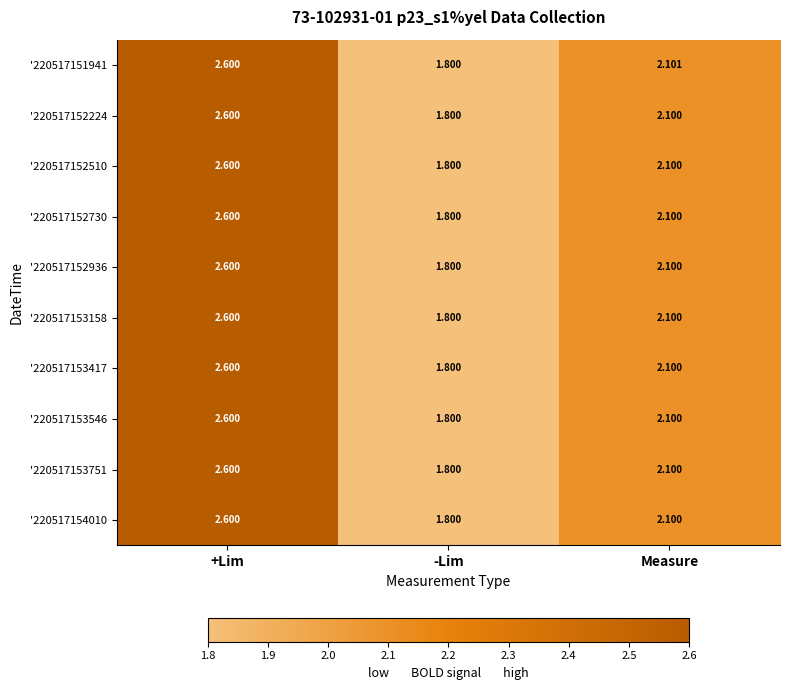

Rank the categories by '220517153751 value from lowest to highest.

-Lim, Measure, +Lim